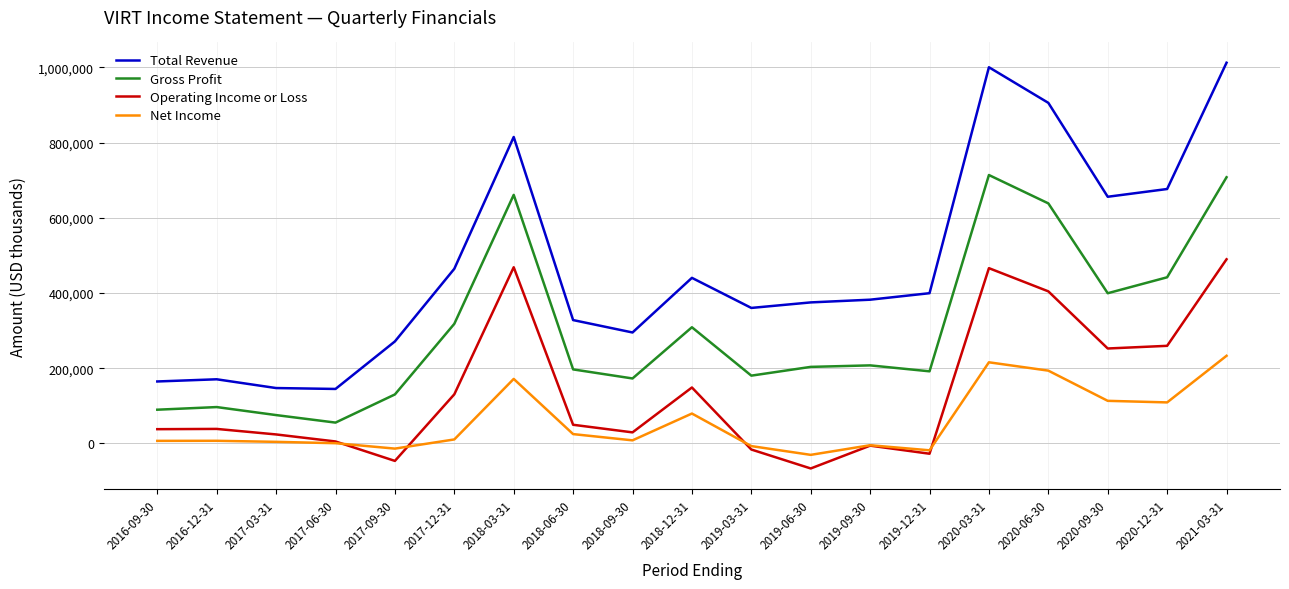

At how many categories does at least one series exceed 633551?

6